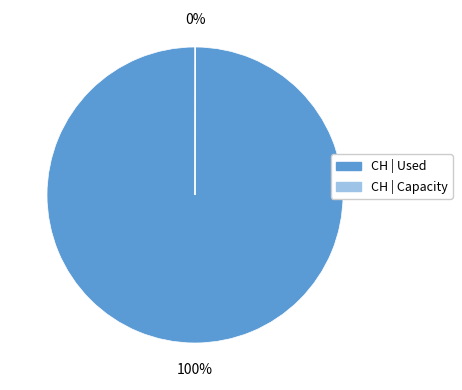

To the nearest percent, what is the difference between the largest and smallest slice percentages?

100%